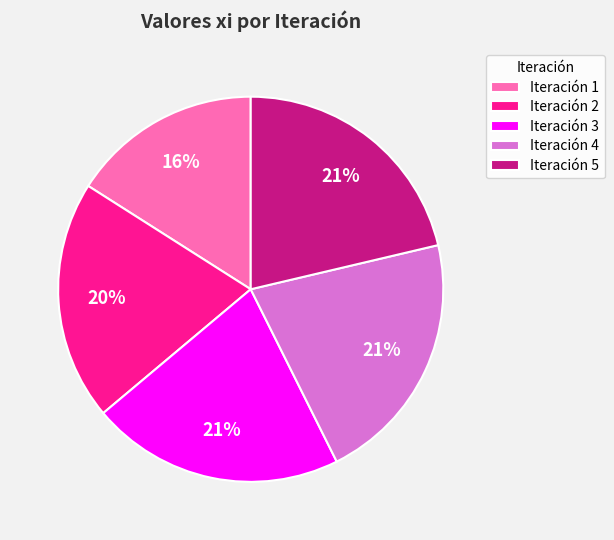

To the nearest percent, what percentage of the pie is Iteración 4?

21%